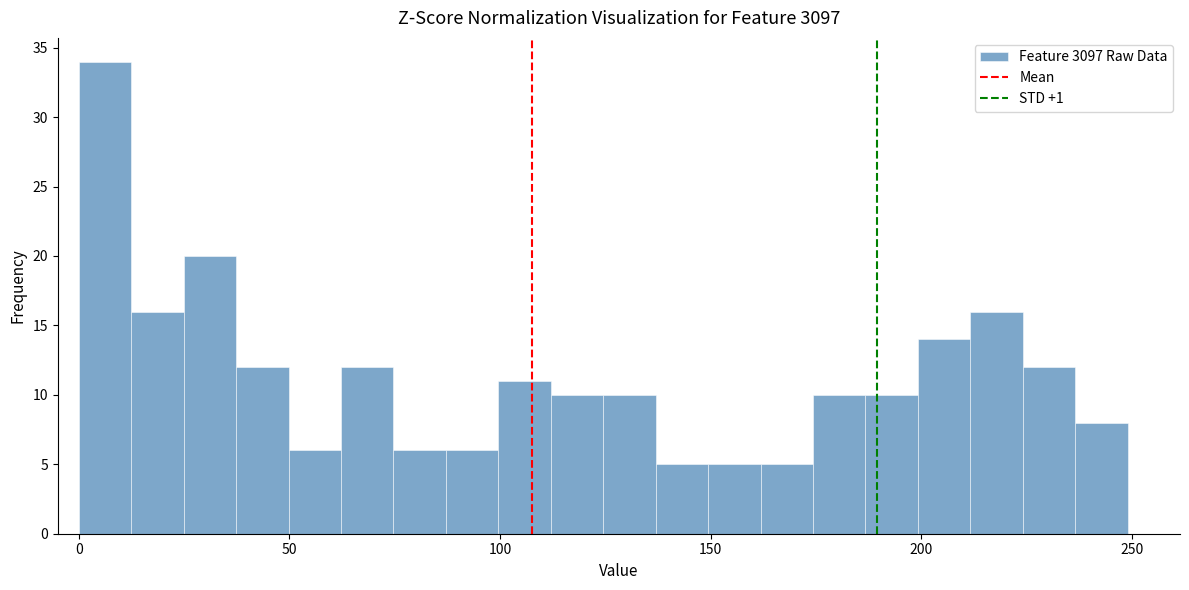

Around what value on the x-axis is the tallest bar? Give the approximate position of its centre, as read against the axis.

5